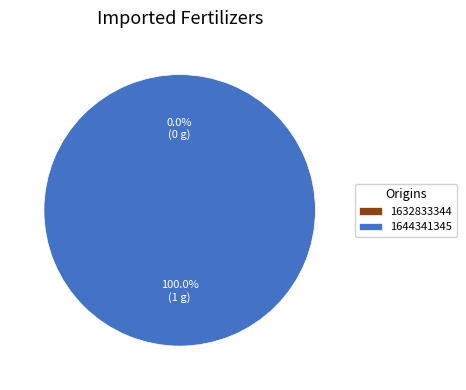

Which slice is the smallest?

1632833344